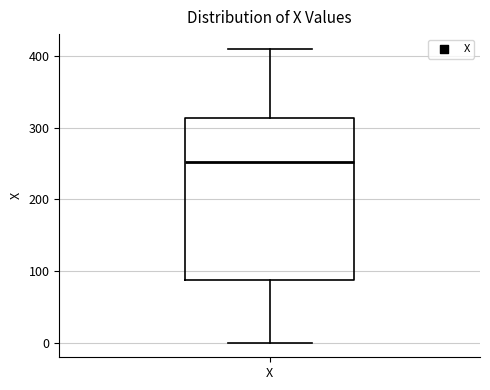

Read this box plot against the y-axis: the position of the median line, the range covered by the box, and the ends of both whiskers. The values are not printed on the chart, so give them approximately, as read against the axis.

median 250, box 90 to 310, whiskers 0 to 410